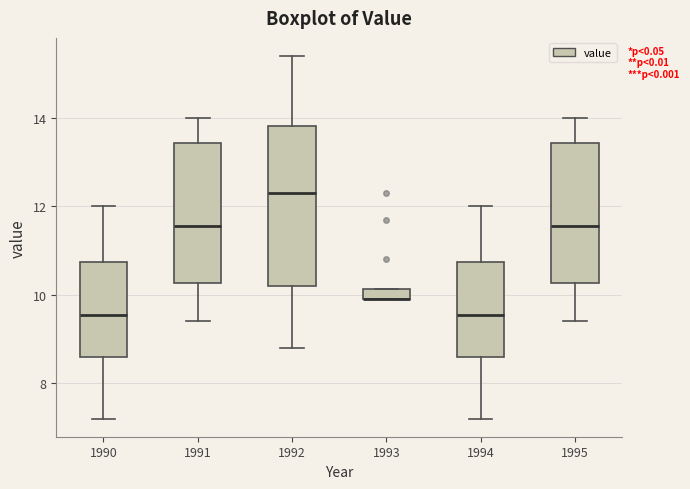

Which box is the tallest, from its lower edge to its upper edge?

1992